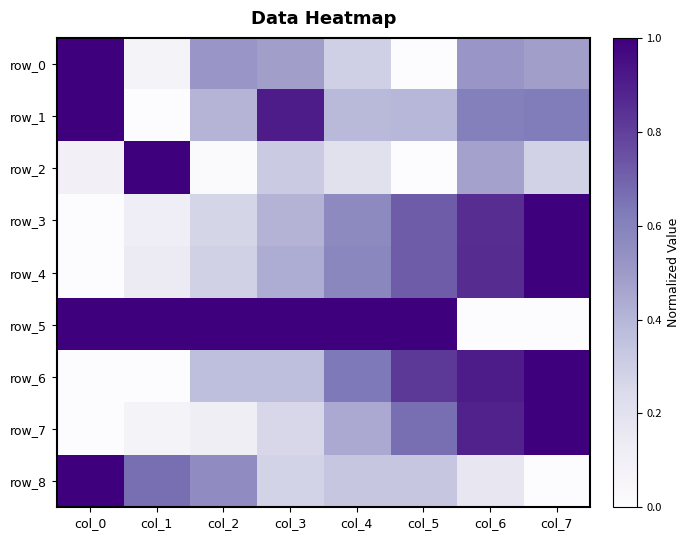

Reading left to right, what are all the values shown in this chart?

row_0: col_0=1.0	col_1=0.1	col_2=0.5	col_3=0.5	col_4=0.3	col_5=0.0	col_6=0.5	col_7=0.5
row_1: col_0=1.0	col_1=0.0	col_2=0.4	col_3=0.9	col_4=0.4	col_5=0.4	col_6=0.6	col_7=0.6
row_2: col_0=0.1	col_1=1.0	col_2=0.0	col_3=0.3	col_4=0.2	col_5=0.0	col_6=0.5	col_7=0.3
row_3: col_0=0.0	col_1=0.1	col_2=0.3	col_3=0.4	col_4=0.6	col_5=0.7	col_6=0.9	col_7=1.0
row_4: col_0=0.0	col_1=0.1	col_2=0.3	col_3=0.4	col_4=0.6	col_5=0.7	col_6=0.9	col_7=1.0
row_5: col_0=1.0	col_1=1.0	col_2=1.0	col_3=1.0	col_4=1.0	col_5=1.0	col_6=0.0	col_7=0.0
row_6: col_0=0.0	col_1=0.0	col_2=0.4	col_3=0.4	col_4=0.6	col_5=0.8	col_6=0.9	col_7=1.0
row_7: col_0=0.0	col_1=0.1	col_2=0.1	col_3=0.3	col_4=0.4	col_5=0.7	col_6=0.9	col_7=1.0
row_8: col_0=1.0	col_1=0.7	col_2=0.6	col_3=0.3	col_4=0.3	col_5=0.3	col_6=0.2	col_7=0.0